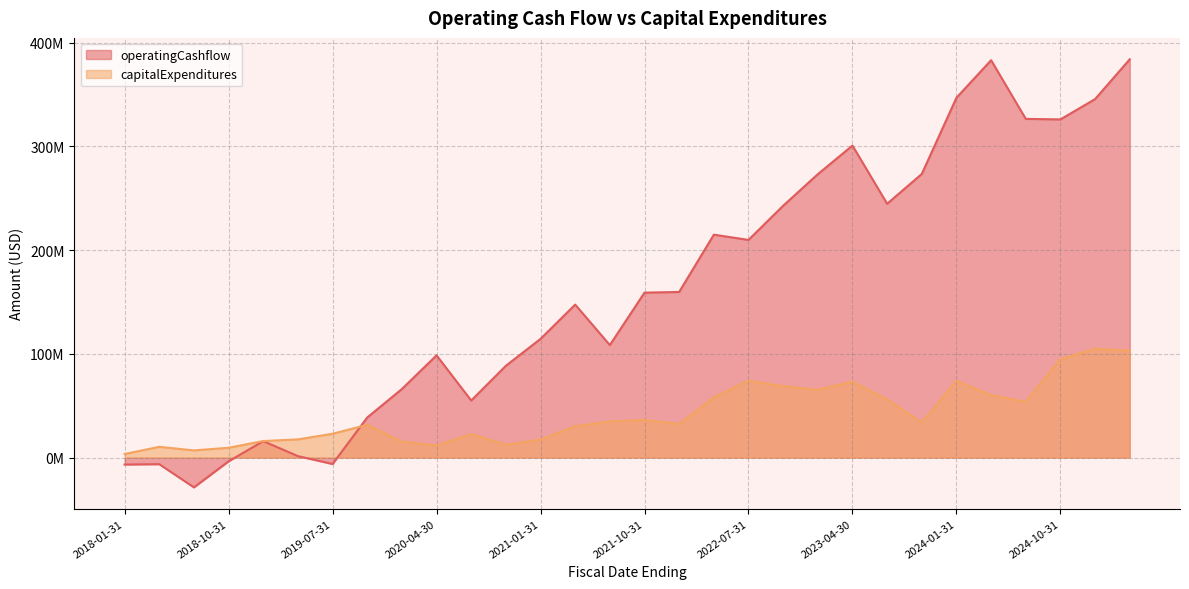

At how many categories does at least one series exceed 167717139?

13